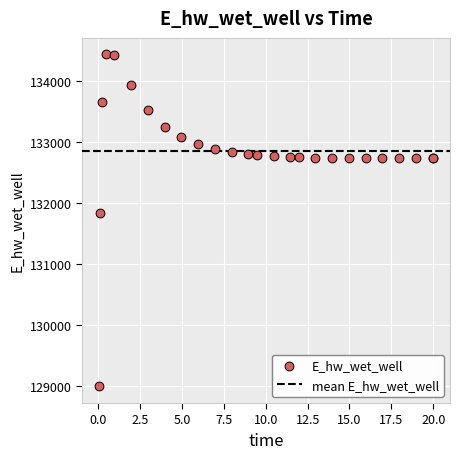

What Y value in the scatter plot is closest to 131712?

131830.4